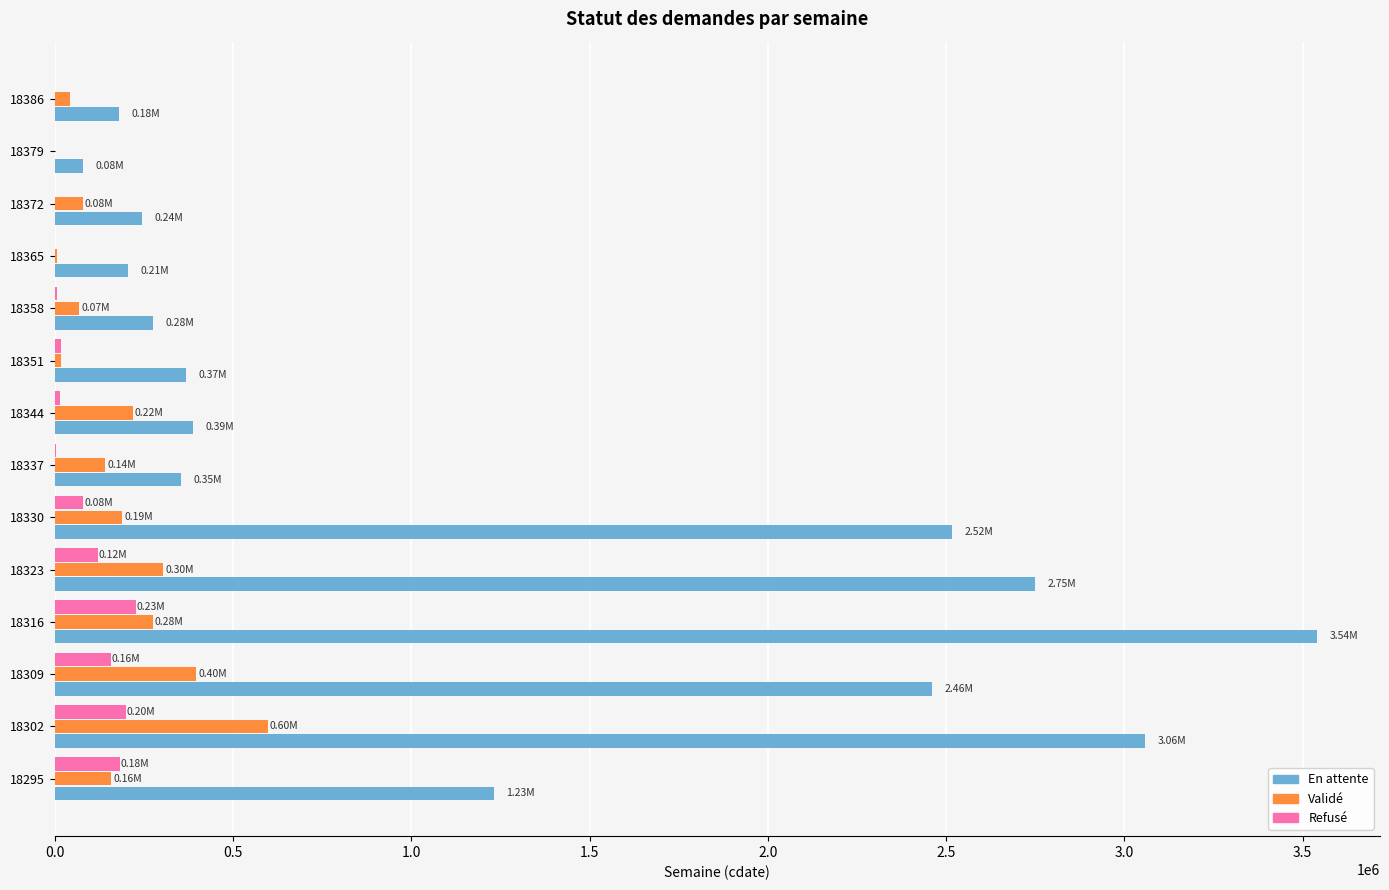

What is the sum of the Validé values at 18309 and 18316?

671280.9